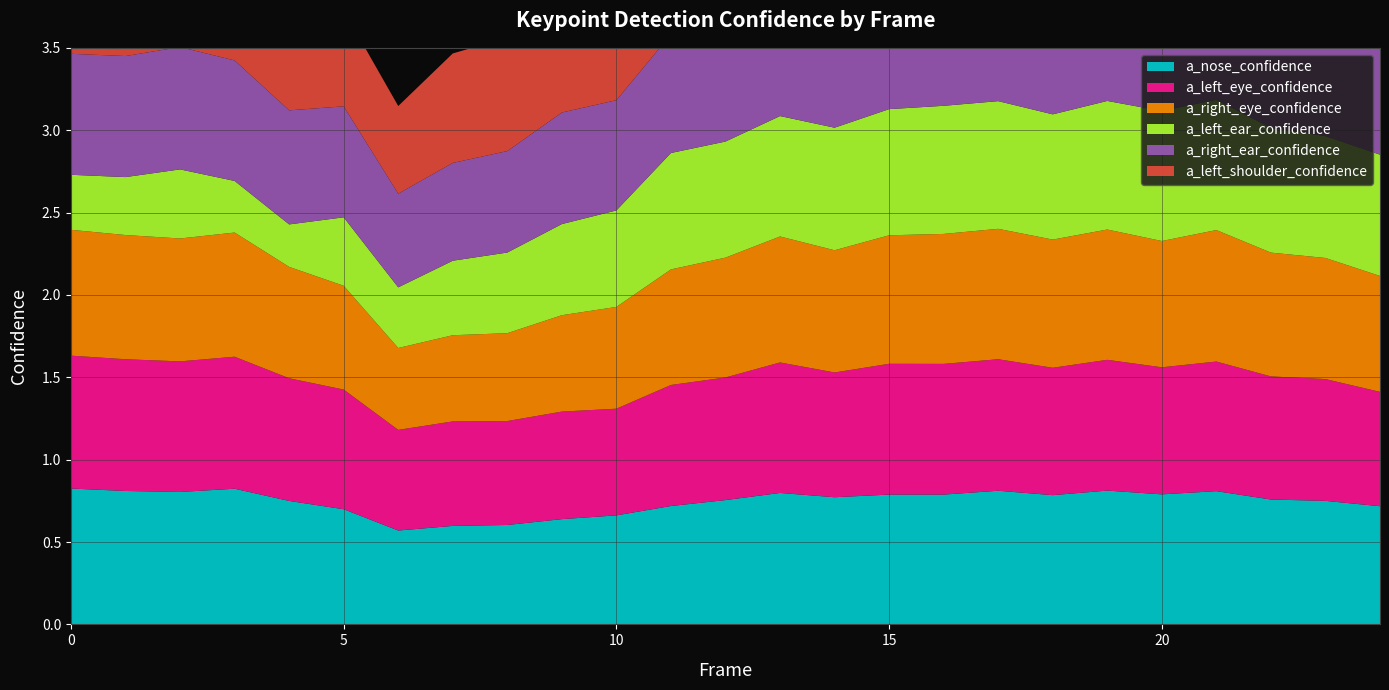

Reading right to left, transcribe all the data shown in this chart.

a_nose_confidence: 24=0.7	23=0.7	22=0.8	21=0.8	20=0.8	19=0.8	18=0.8	17=0.8	16=0.8	15=0.8	14=0.8	13=0.8	12=0.8	11=0.7	10=0.7	9=0.6	8=0.6	7=0.6	6=0.6	5=0.7	4=0.7	3=0.8	2=0.8	1=0.8	0=0.8
a_left_eye_confidence: 24=0.7	23=0.7	22=0.7	21=0.8	20=0.8	19=0.8	18=0.8	17=0.8	16=0.8	15=0.8	14=0.8	13=0.8	12=0.7	11=0.7	10=0.6	9=0.7	8=0.6	7=0.6	6=0.6	5=0.7	4=0.7	3=0.8	2=0.8	1=0.8	0=0.8
a_right_eye_confidence: 24=0.7	23=0.7	22=0.8	21=0.8	20=0.8	19=0.8	18=0.8	17=0.8	16=0.8	15=0.8	14=0.7	13=0.8	12=0.7	11=0.7	10=0.6	9=0.6	8=0.5	7=0.5	6=0.5	5=0.6	4=0.7	3=0.8	2=0.7	1=0.8	0=0.8
a_left_ear_confidence: 24=0.7	23=0.7	22=0.8	21=0.8	20=0.8	19=0.8	18=0.8	17=0.8	16=0.8	15=0.8	14=0.7	13=0.7	12=0.7	11=0.7	10=0.6	9=0.6	8=0.5	7=0.5	6=0.4	5=0.4	4=0.3	3=0.3	2=0.4	1=0.4	0=0.3
a_right_ear_confidence: 24=0.8	23=0.8	22=0.8	21=0.8	20=0.8	19=0.8	18=0.8	17=0.8	16=0.8	15=0.8	14=0.8	13=0.8	12=0.8	11=0.7	10=0.7	9=0.7	8=0.6	7=0.6	6=0.6	5=0.7	4=0.7	3=0.7	2=0.7	1=0.7	0=0.7
a_left_shoulder_confidence: 24=0.7	23=0.7	22=0.8	21=0.8	20=0.8	19=0.8	18=0.7	17=0.8	16=0.8	15=0.8	14=0.7	13=0.8	12=0.7	11=0.7	10=0.7	9=0.7	8=0.7	7=0.7	6=0.5	5=0.6	4=0.4	3=0.4	2=0.4	1=0.4	0=0.4